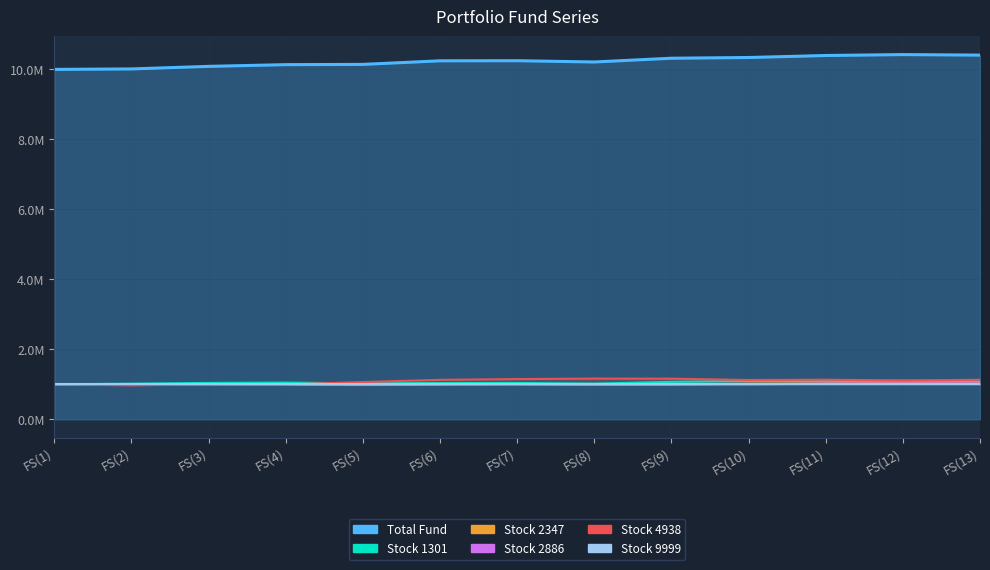

What is the value of the Stock 1301 point at the 8th from the left?

1019200